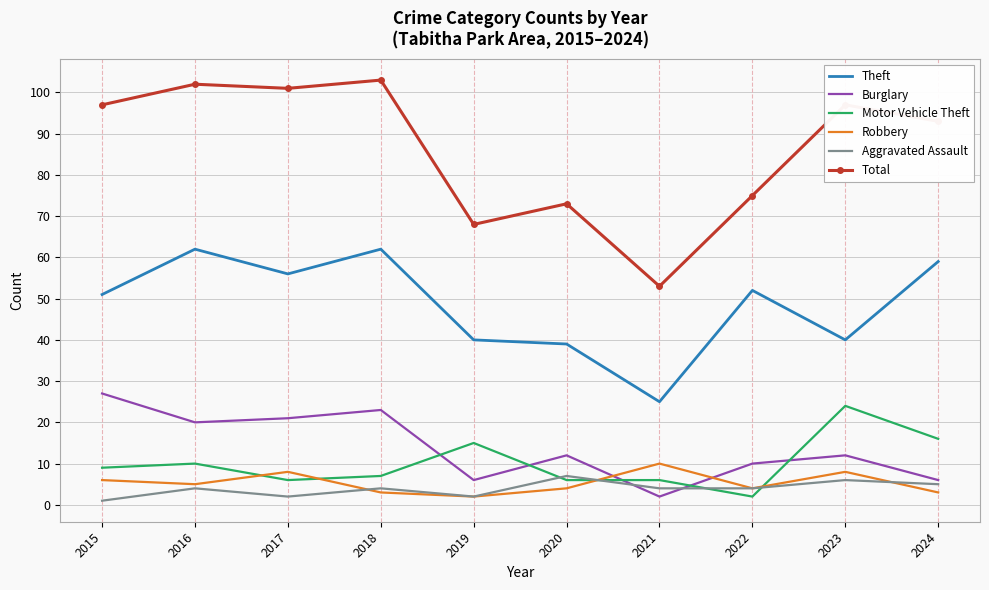

Where is the first local maximum for Burglary?

2018